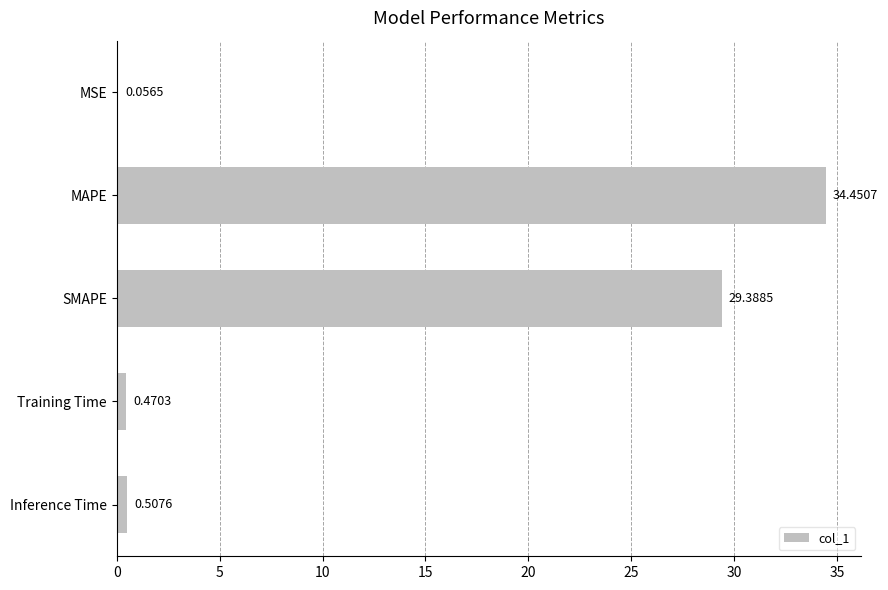

At which label is the value closest to 17?

SMAPE